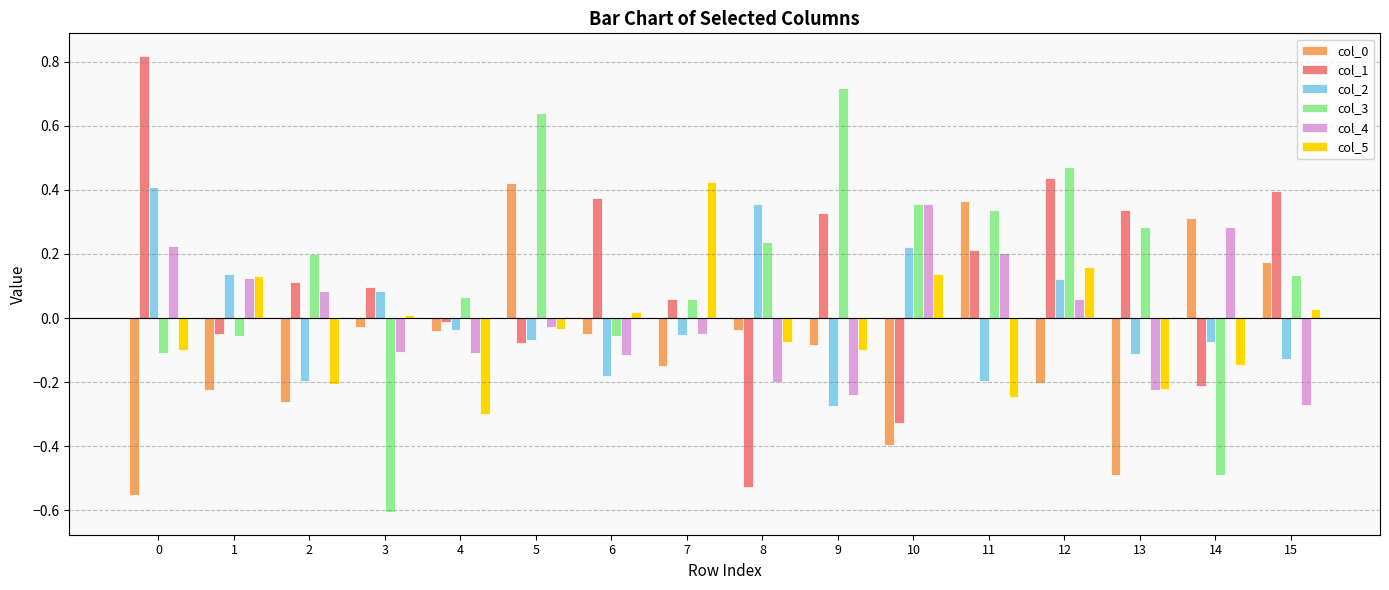

Is the value of col_1 at 2 greater than the value of col_3 at 11?

No